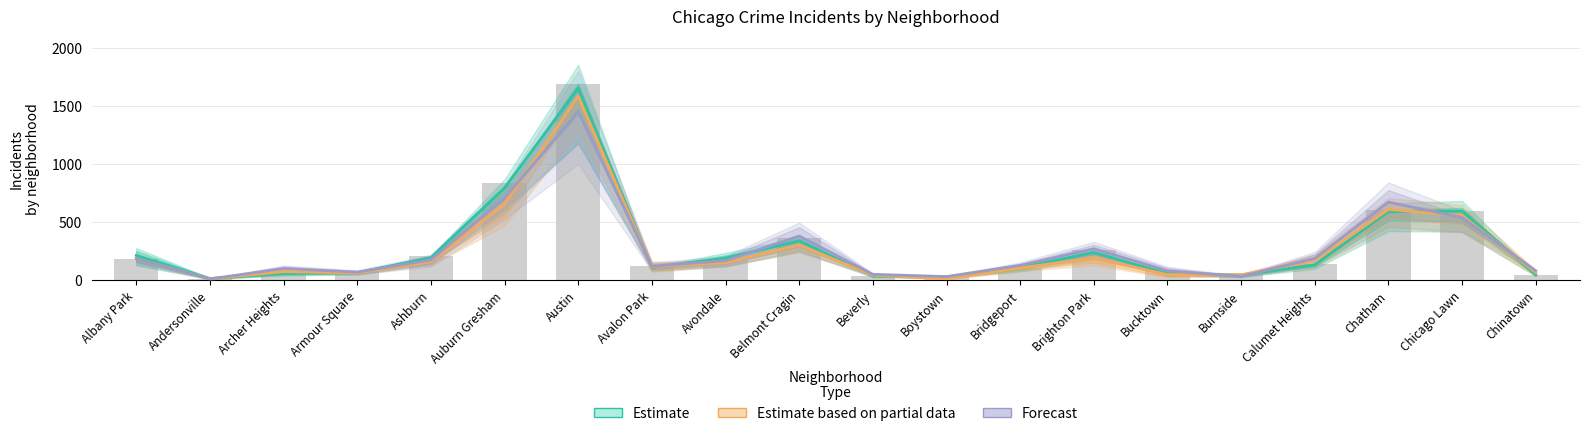

At which label does Estimate (2017-2018) first exceed 134?

Albany Park